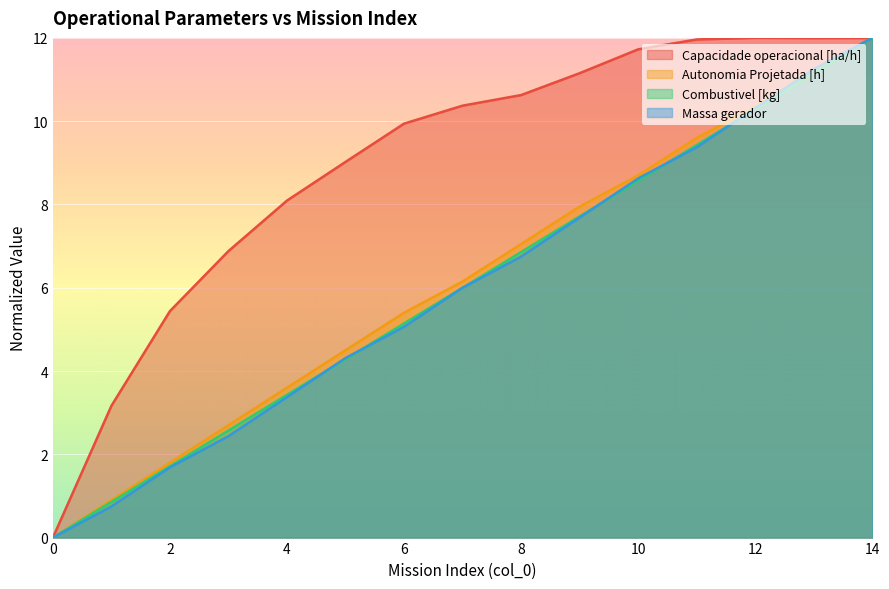

At which label does Massa gerador reach its peak?

14